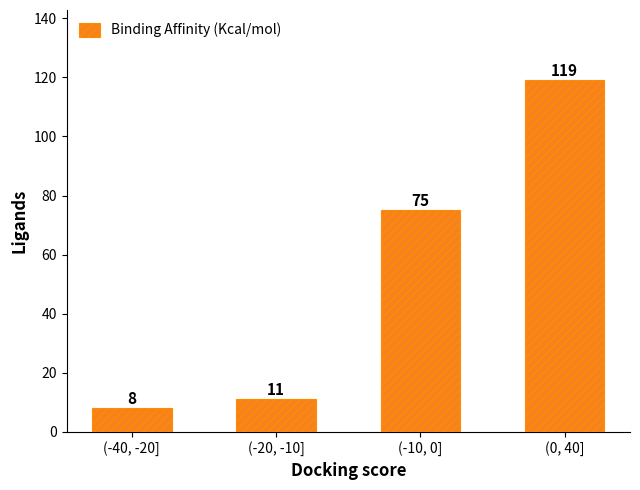

Which label corresponds to the largest value in the chart?

(0, 40]